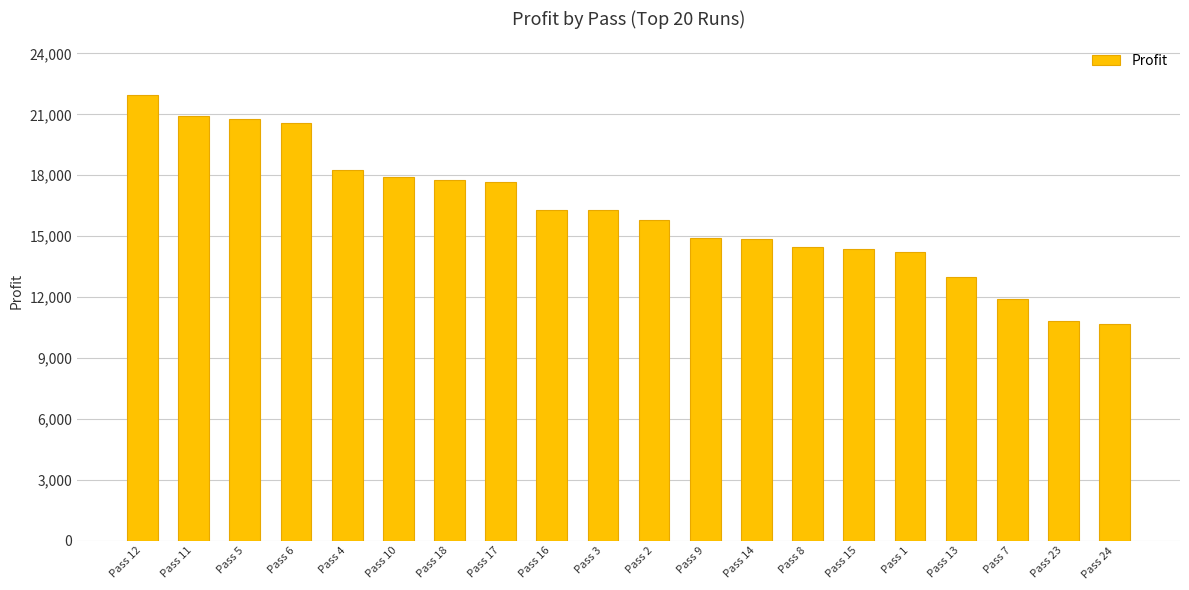

What is the average value?

16165